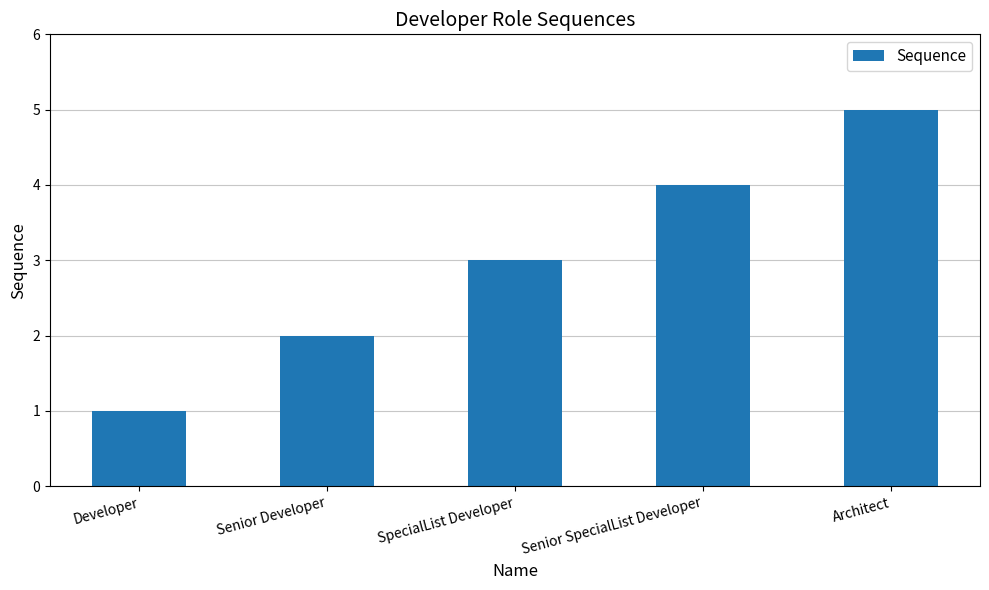

Rank the categories by value from lowest to highest.

Developer, Senior Developer, SpecialList Developer, Senior SpecialList Developer, Architect